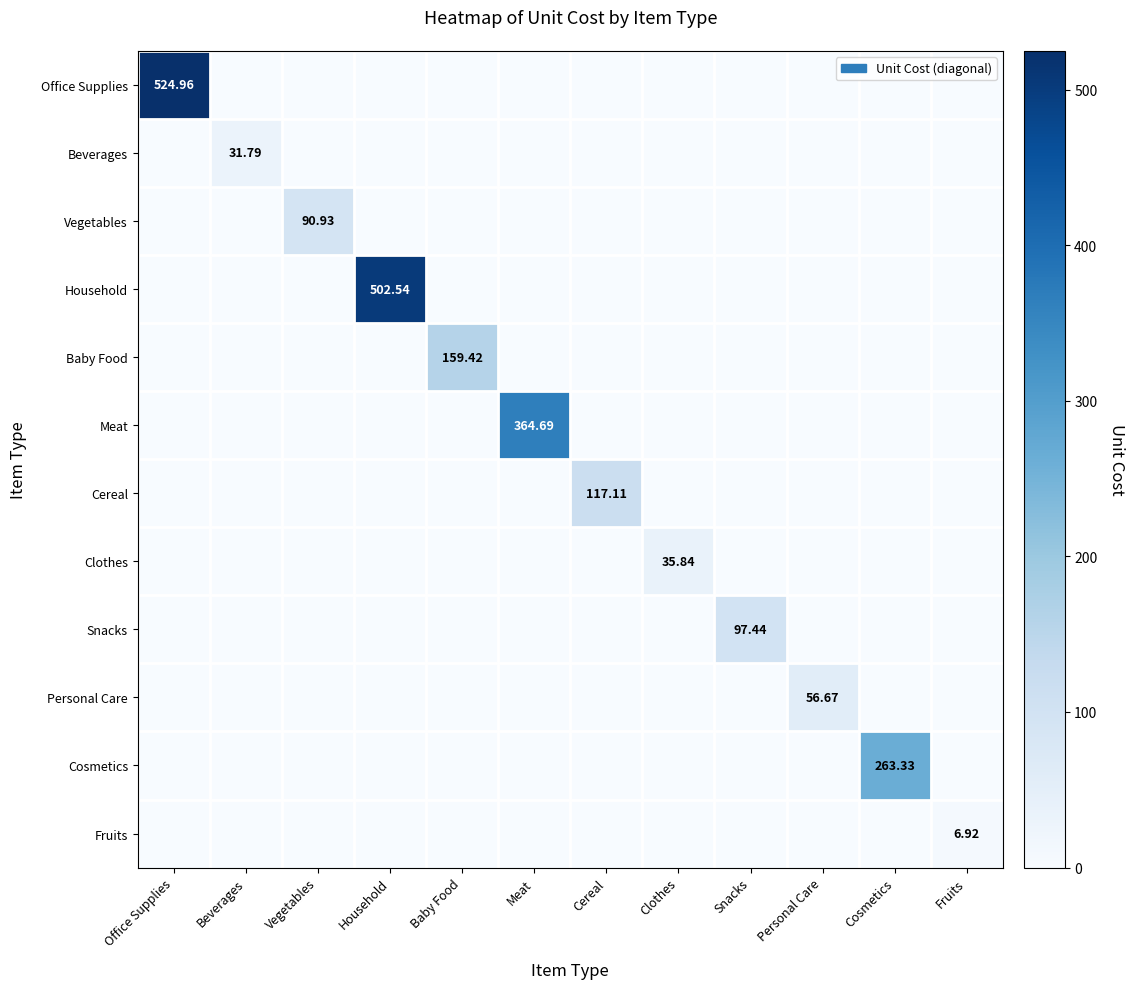

Count the number of data series in this chart.

12